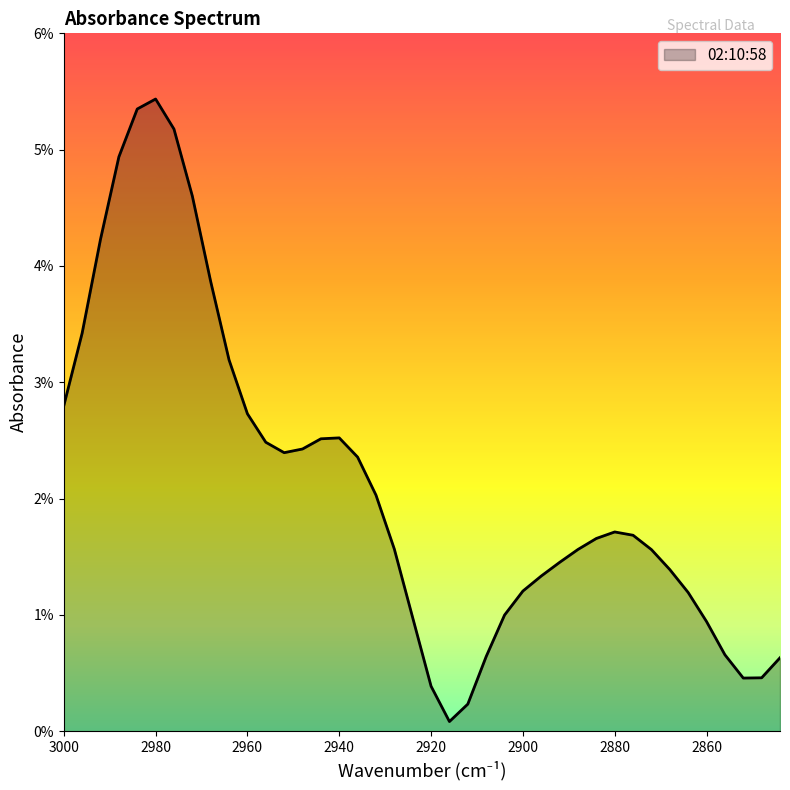

At which category does the data reach its first local valley?

2952